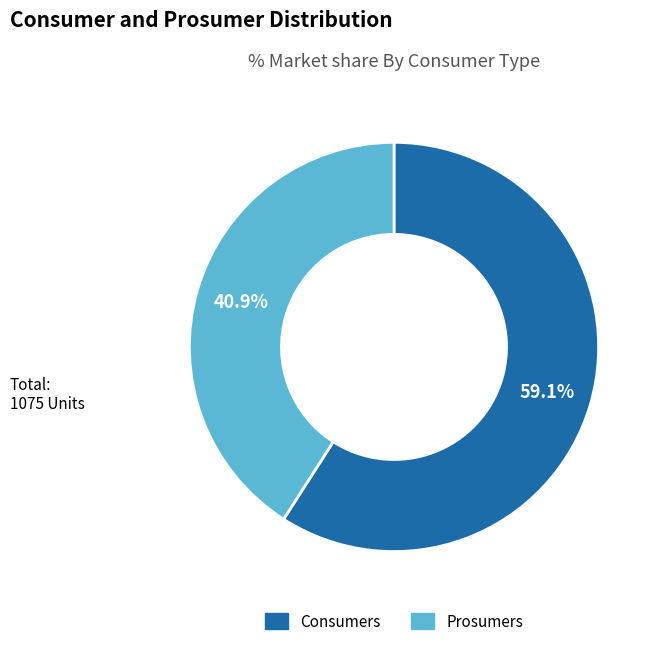

Does any single category account for the majority?

Yes